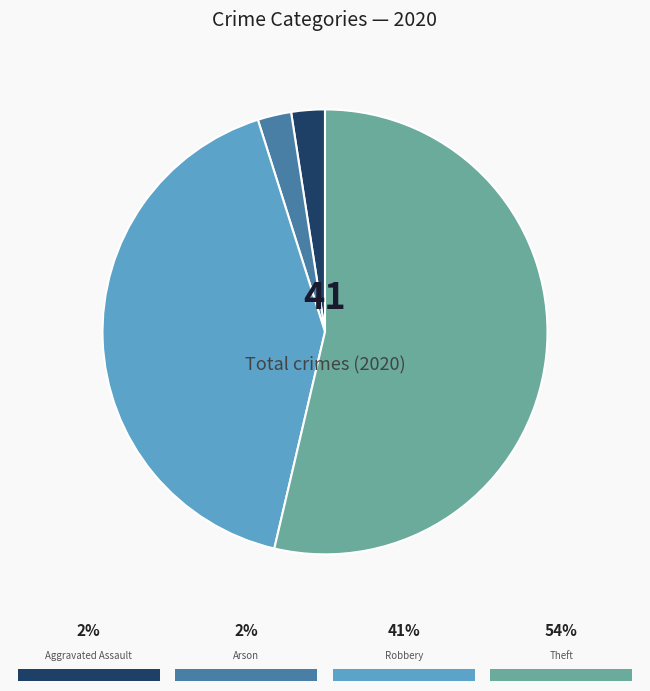

Count the number of slices in the pie.

4